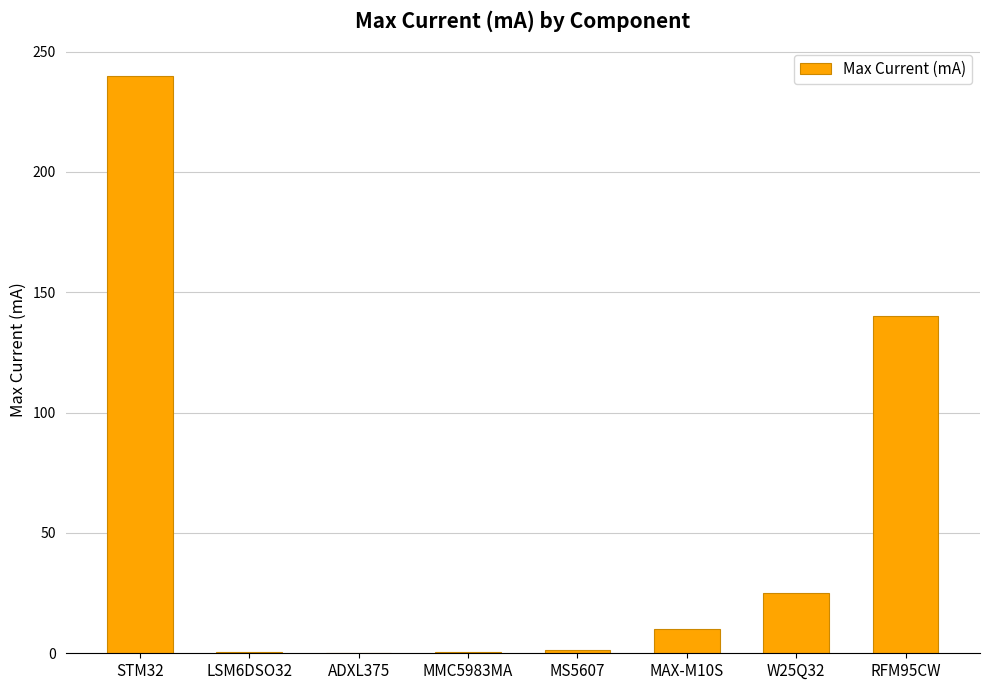

True or false: the data shows 10.0 at MAX-M10S.

True